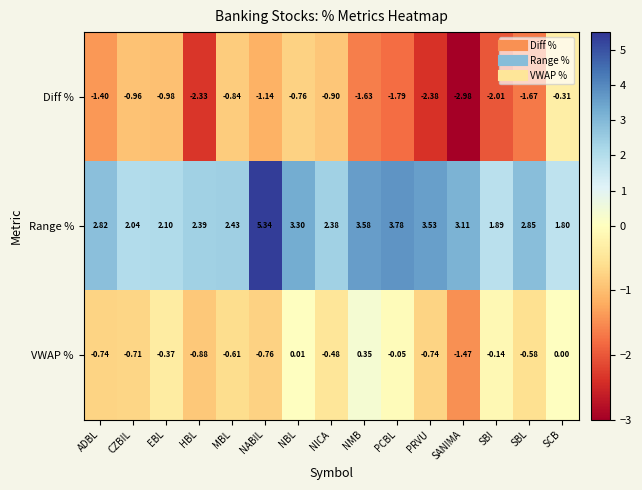

Which series has the widest spread of values?

Range %